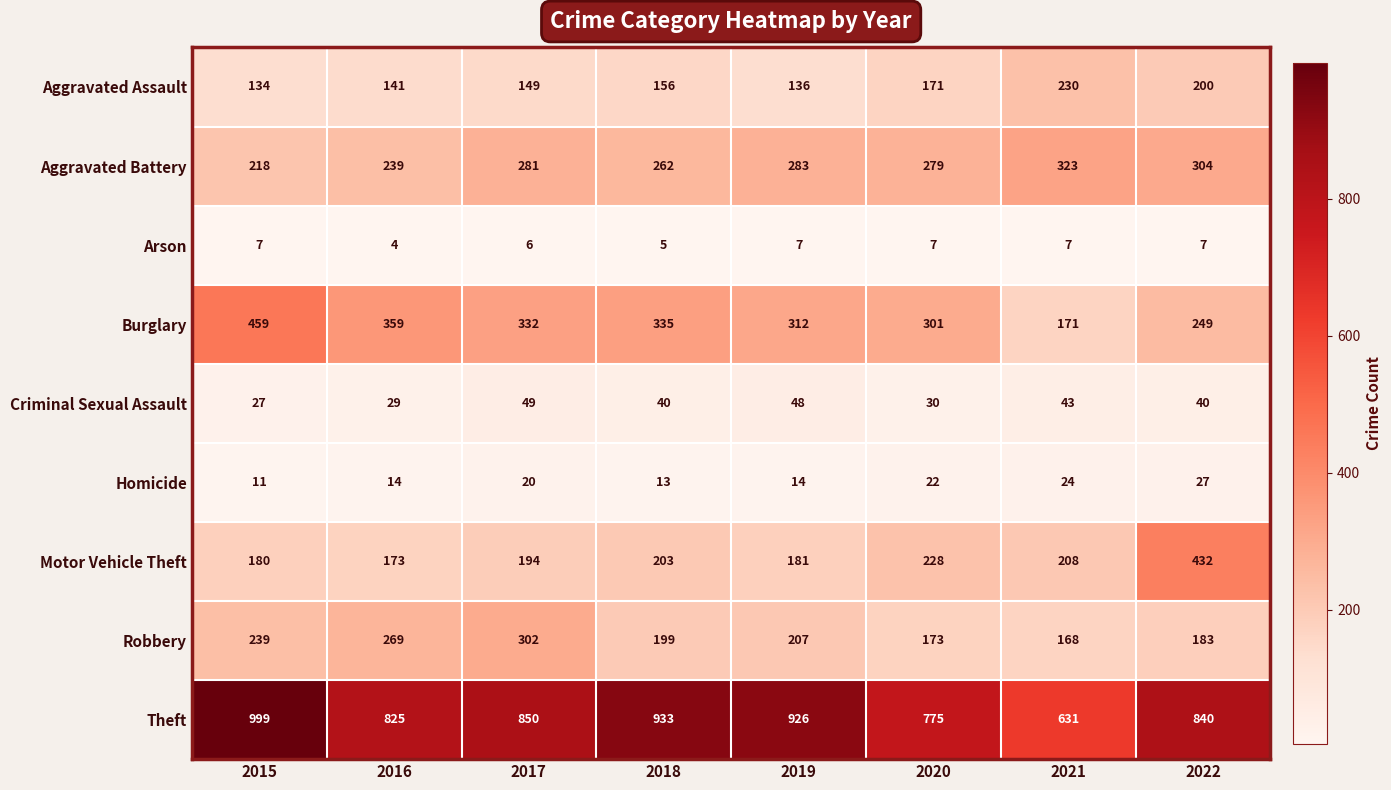

Rank the series by their maximum value, from lowest to highest.

Arson, Homicide, Criminal Sexual Assault, Aggravated Assault, Robbery, Aggravated Battery, Motor Vehicle Theft, Burglary, Theft